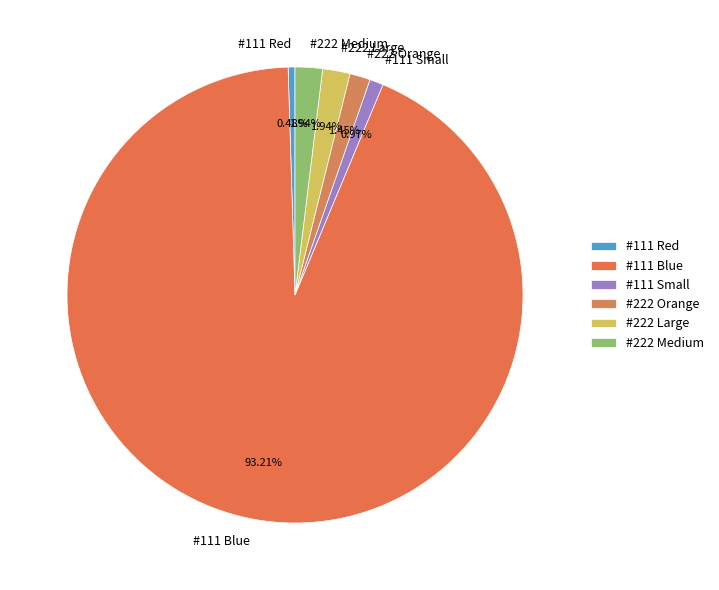

Combined, do #111 Red and #222 Orange account for over 50%?

No